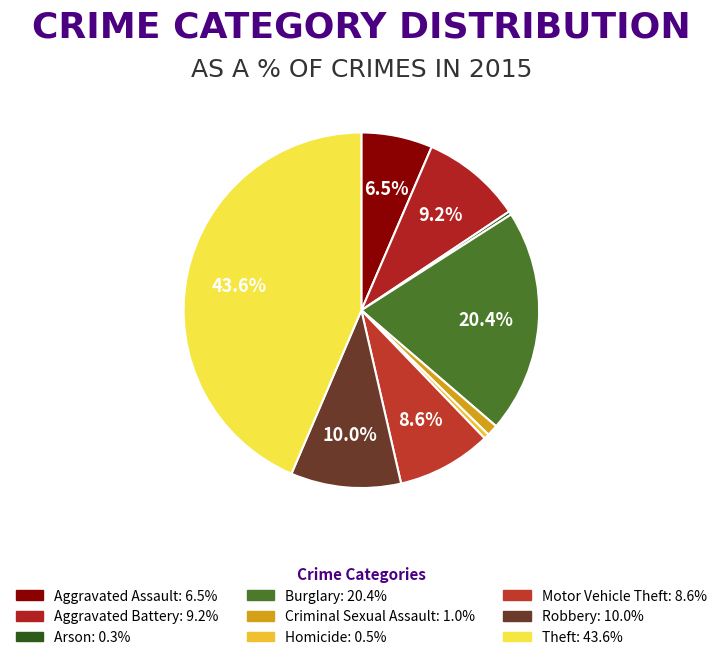

Is there a majority slice in this chart?

No